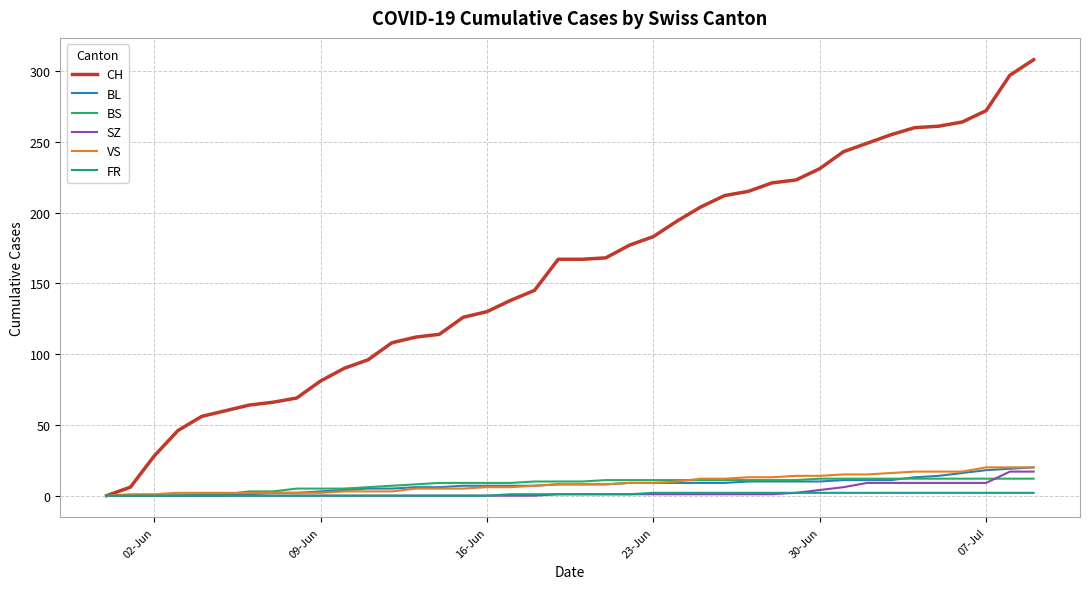

What is the greatest value displayed?

308